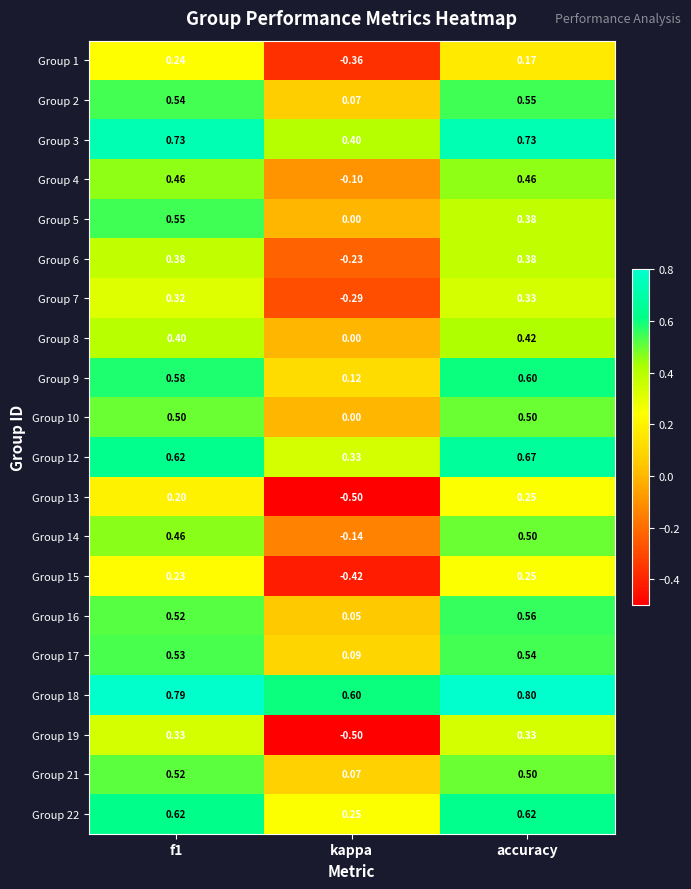

Which category has the lowest value across all series?

kappa